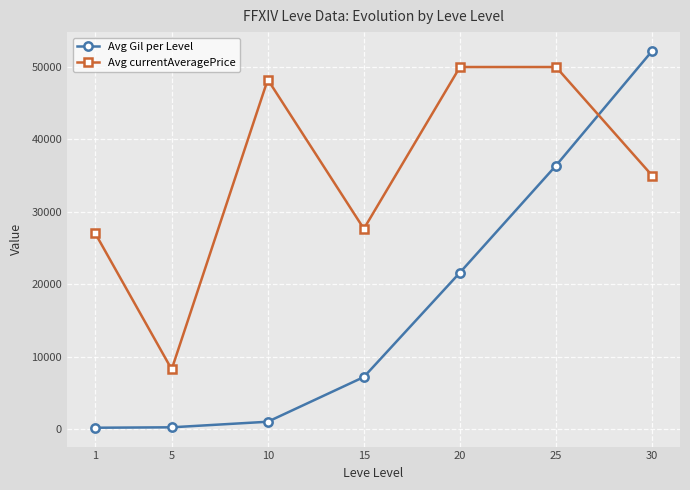

The value of Avg currentAveragePrice at 25 is 50000. True or false?

True